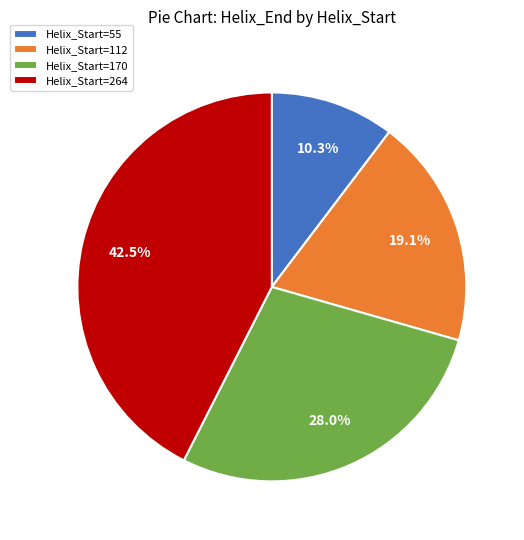

Rank the categories by value from highest to lowest.

Helix_Start=264, Helix_Start=170, Helix_Start=112, Helix_Start=55